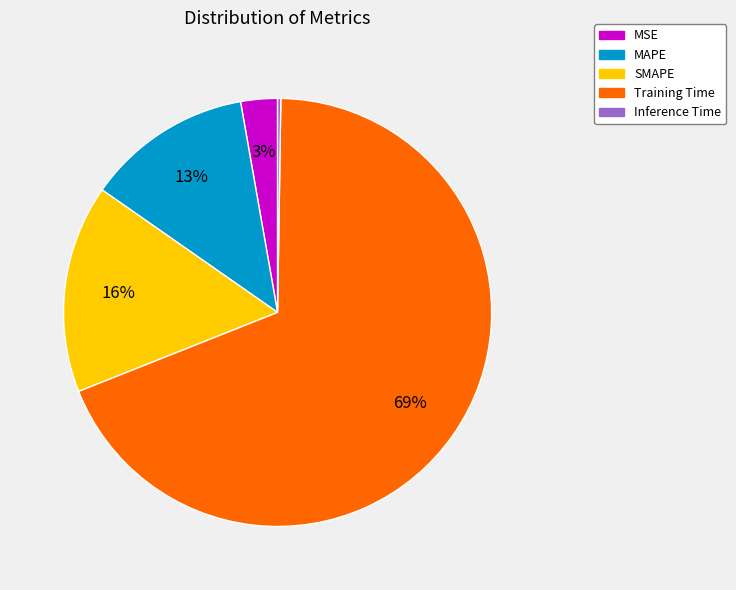

Is it true that Training Time is 69% of the pie?

True